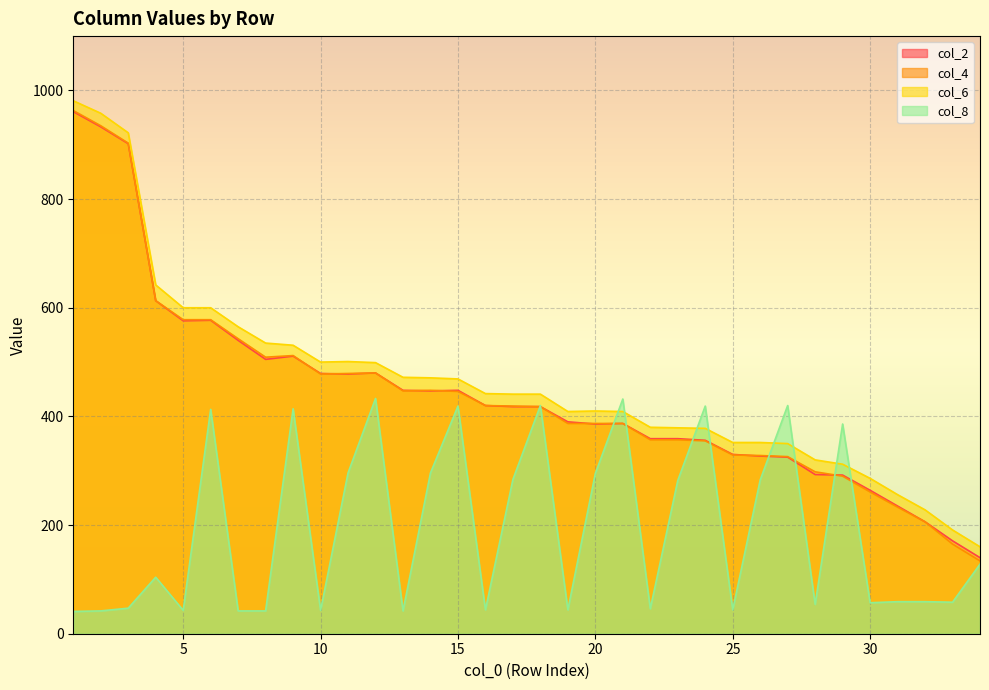

Where does the col_2 series first go above 418?

1